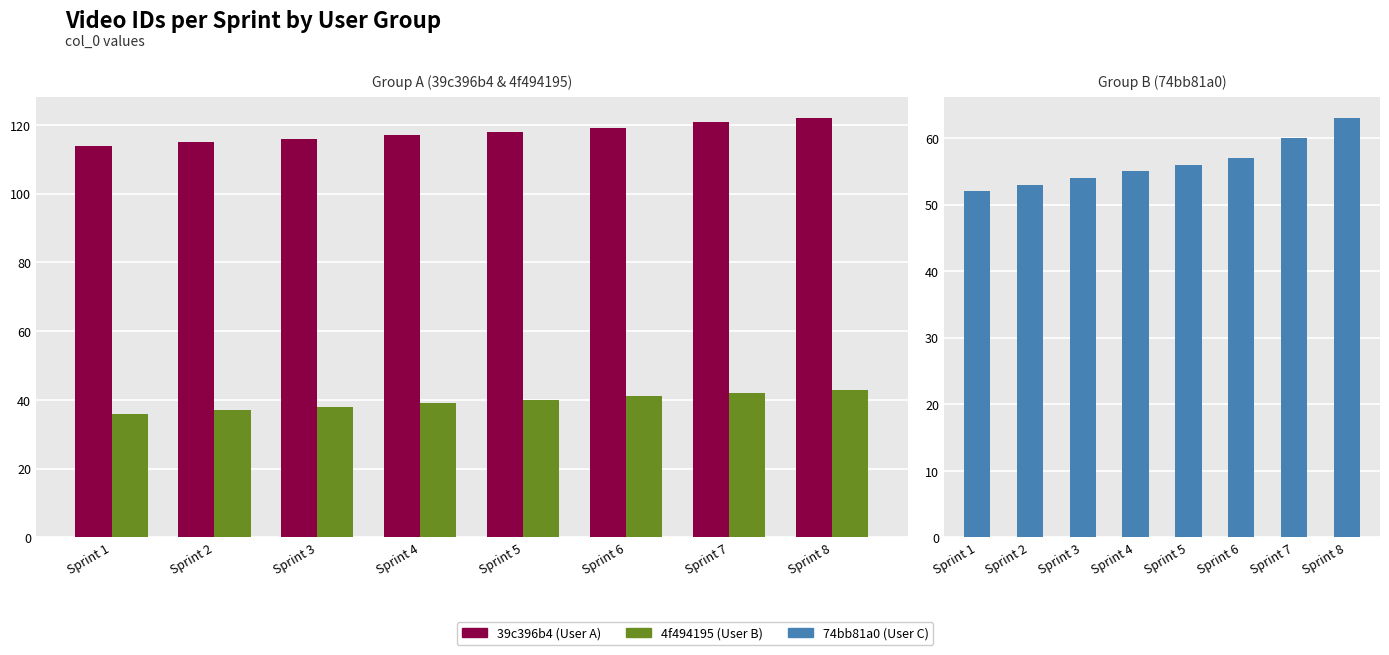

How many data points does each series have?

8